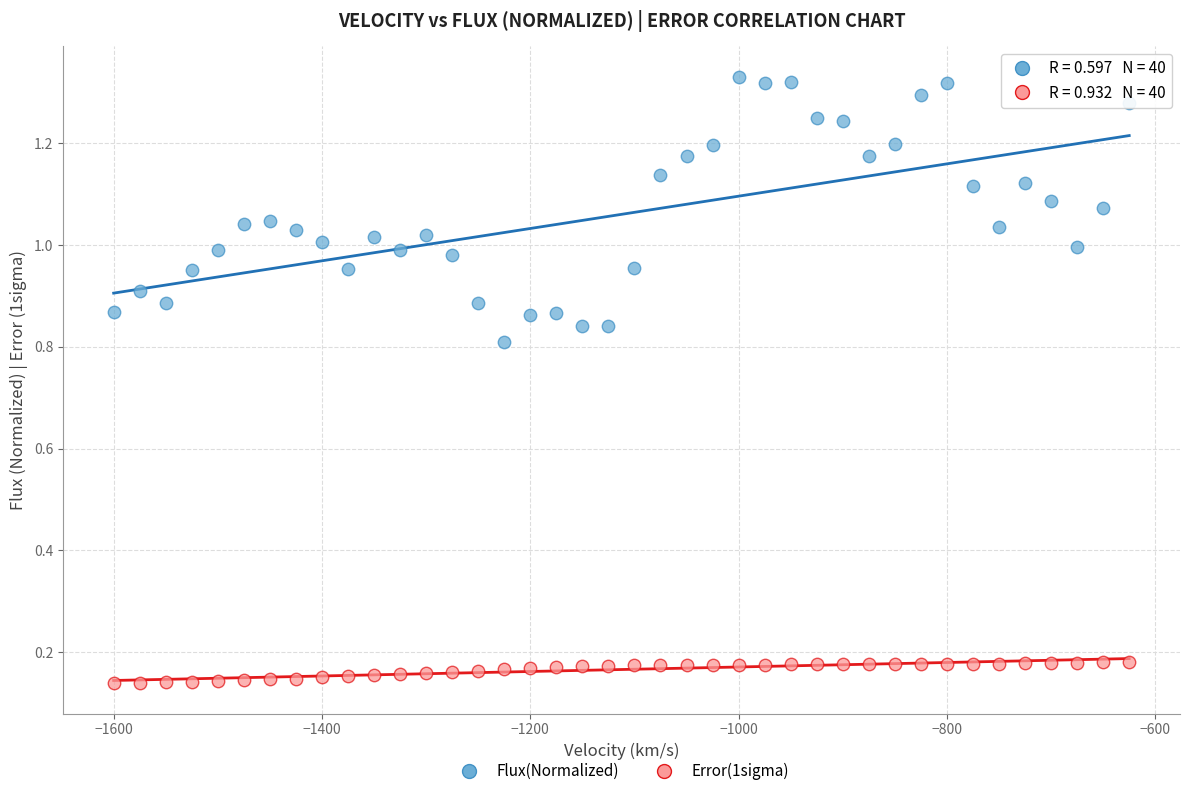

Which series reaches the maximum Y coordinate?

Flux(Normalized)